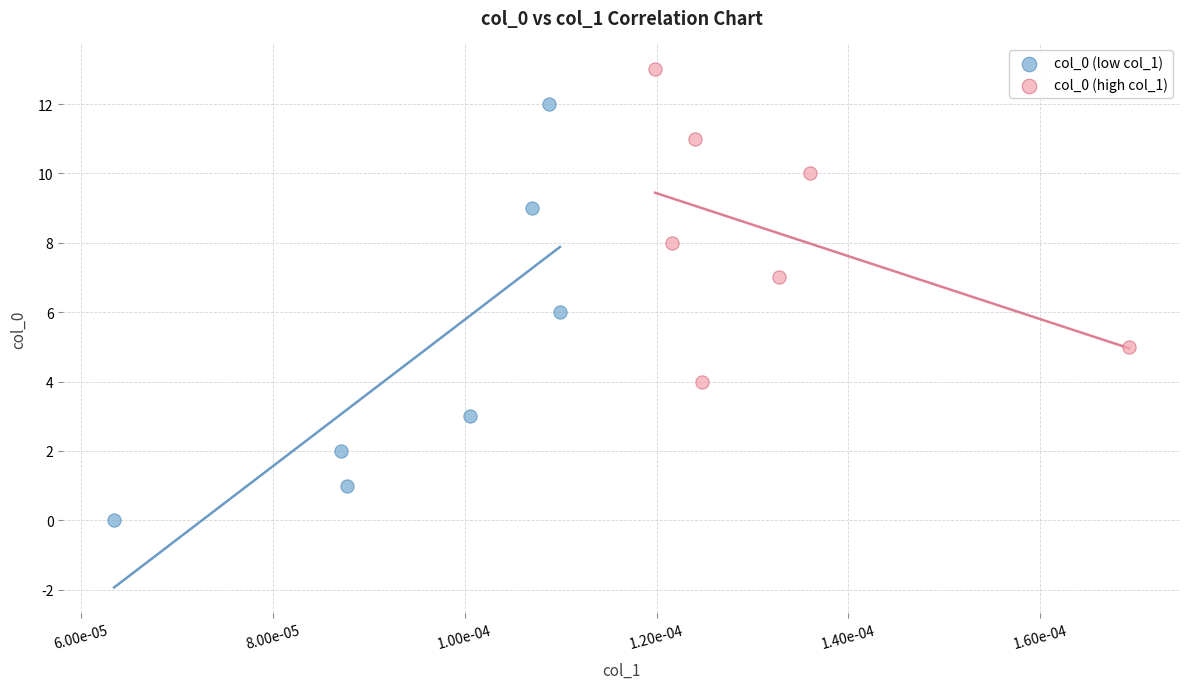

Which series has the largest Y range (max minus min)?

col_0 (low col_1)